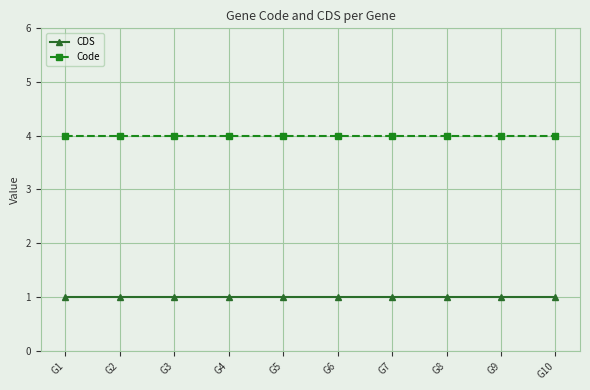

The Code series shows 4 at G9. True or false?

True